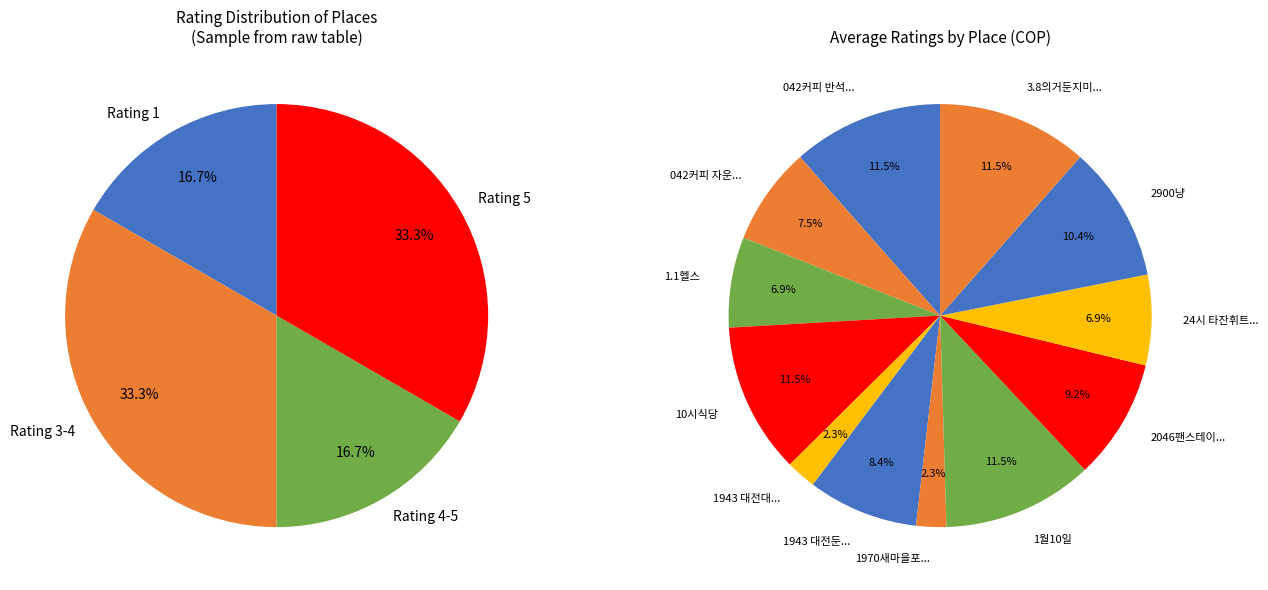

To the nearest percent, what is the difference between the 042커피 자운대점 and 042커피 반석점 slice percentages?

4%